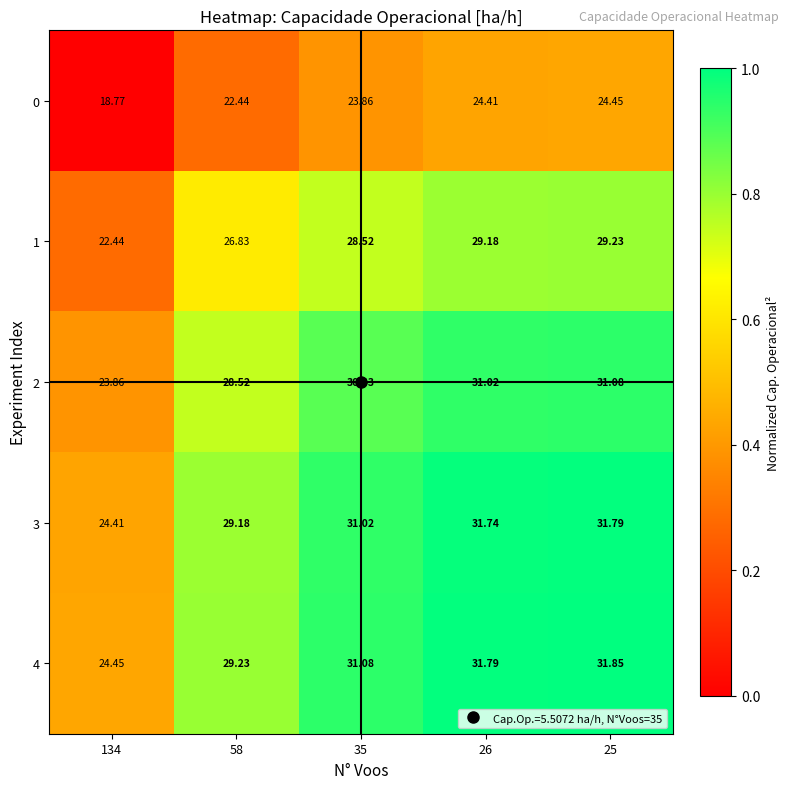

Is the value of 2 at 134 greater than the value of 1 at 134?

Yes